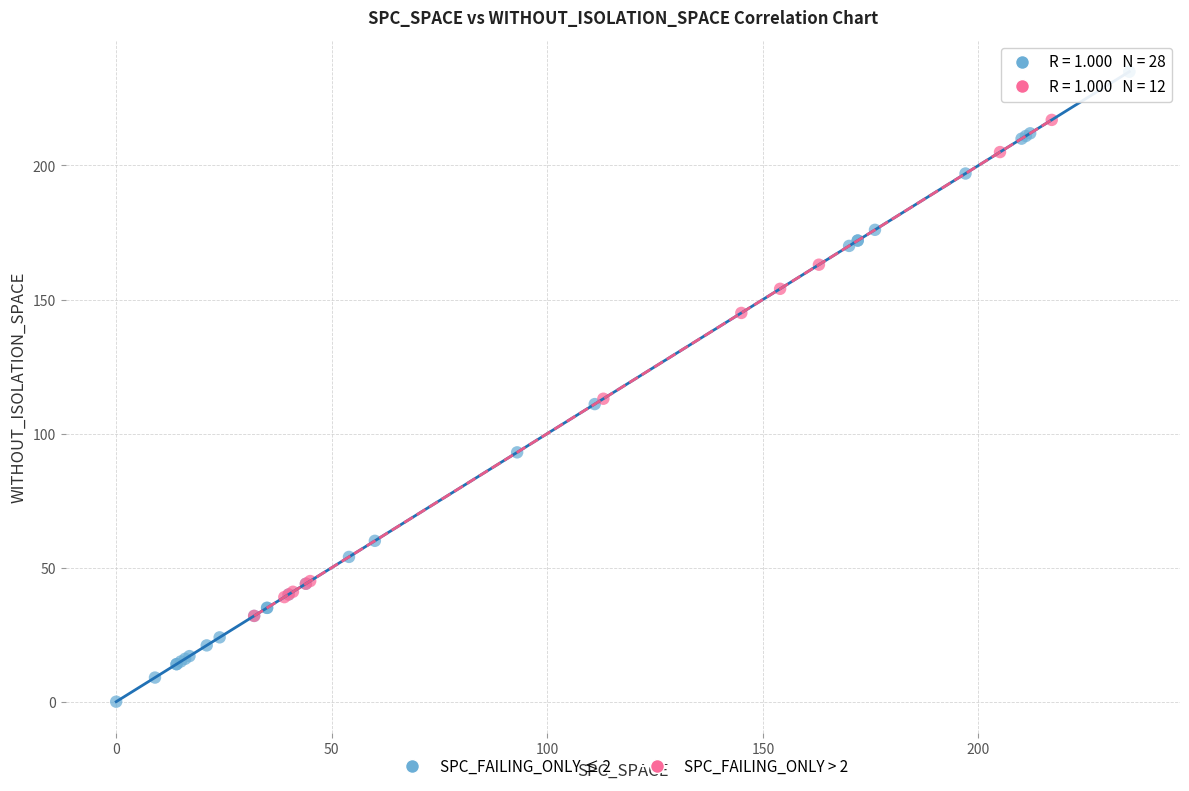

Which series has the widest spread of Y values?

SPC_FAILING_ONLY ≤ 2